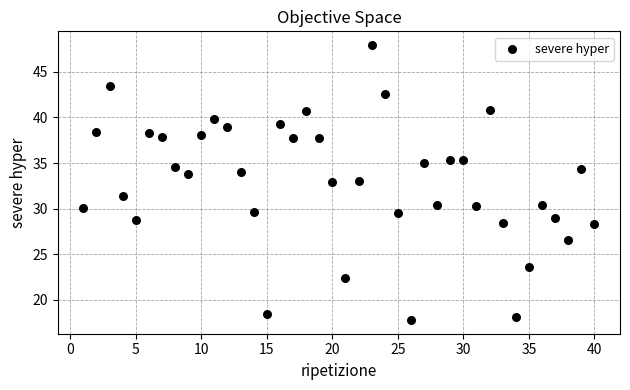

What is the range of X values (max minus min)?

39.0